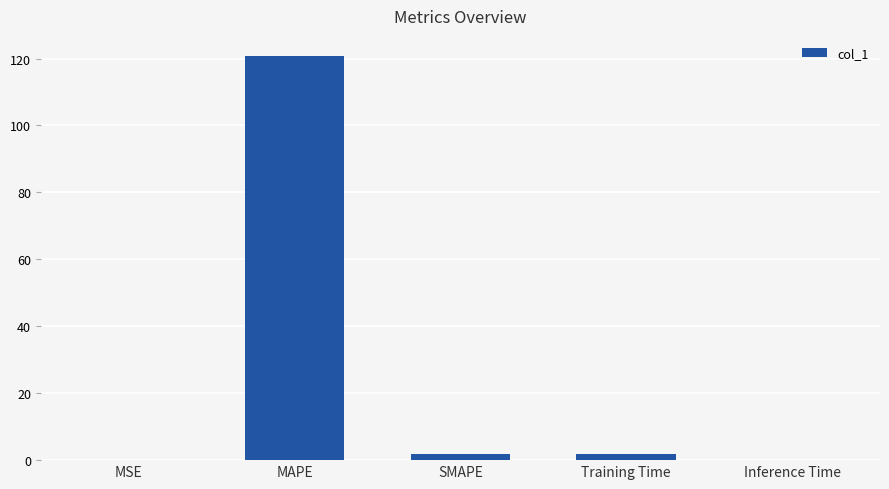

Between MSE and MAPE, which is larger?

MAPE